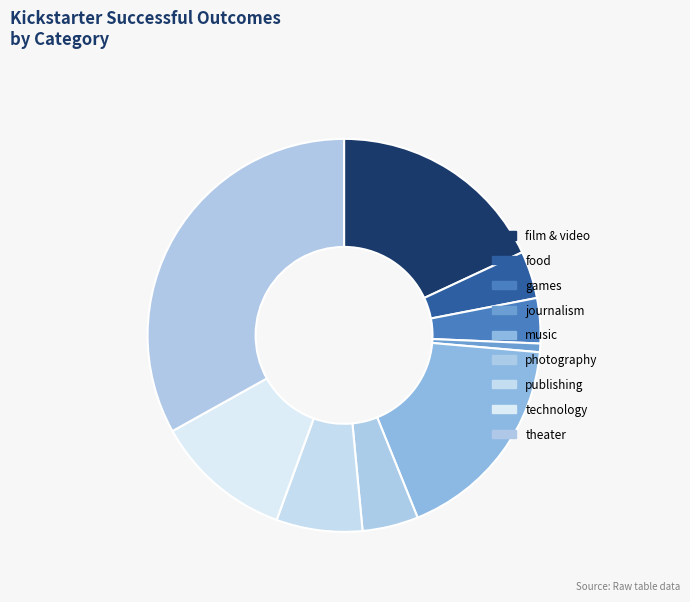

How many slices are in this pie chart?

9